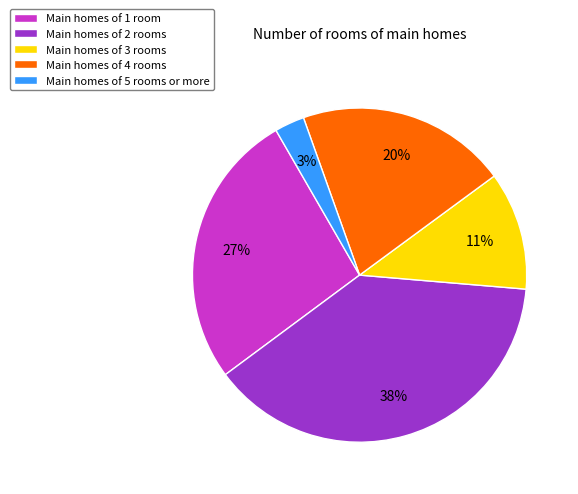

How many segments does this pie chart have?

5